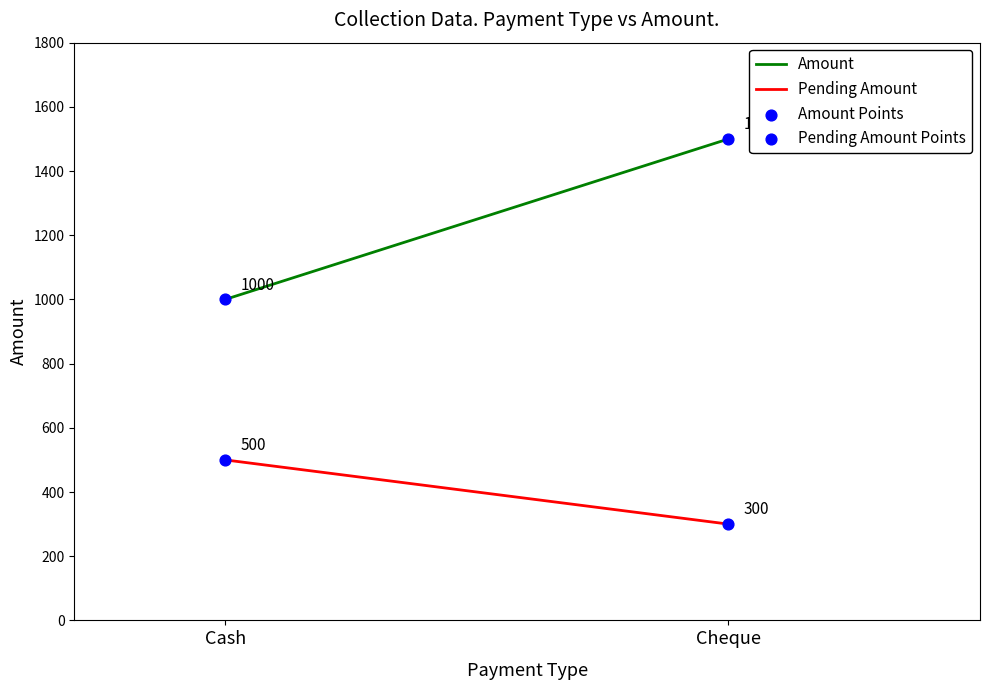

How many data points are displayed?

4